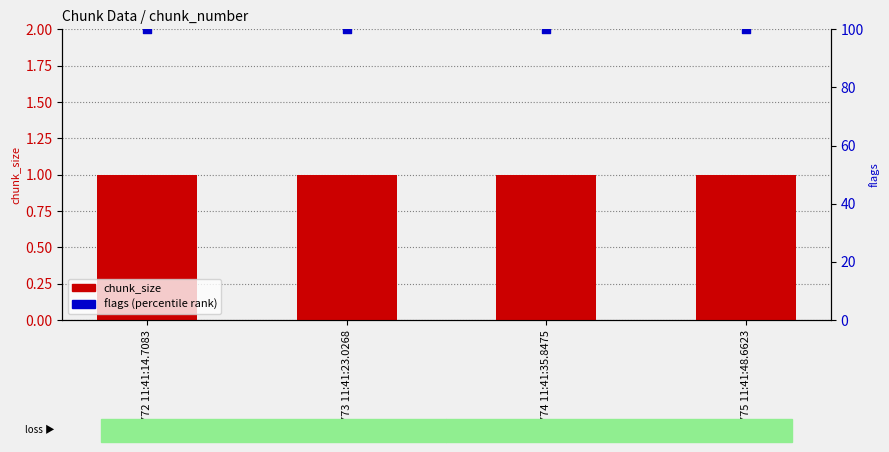

Which series reaches the maximum Y coordinate?

flags (percentile rank)